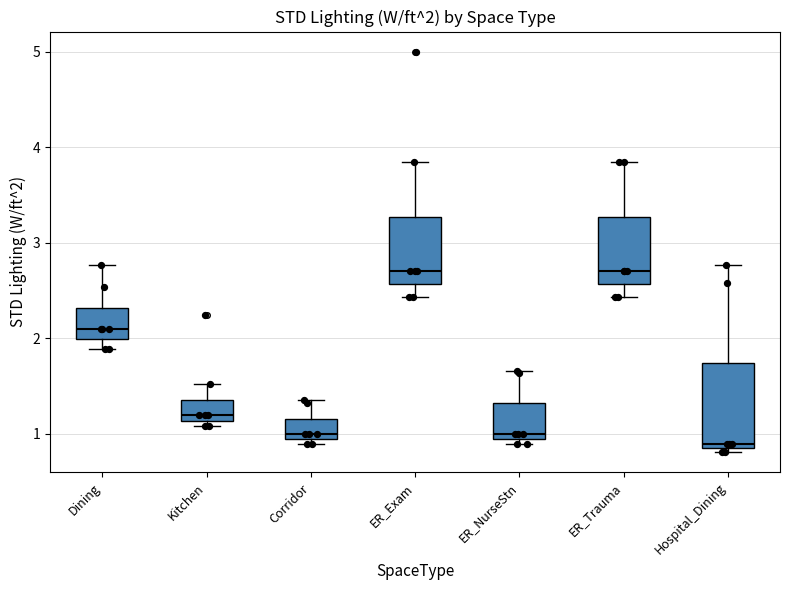

Which box is the tallest, from its lower edge to its upper edge?

Hospital_Dining